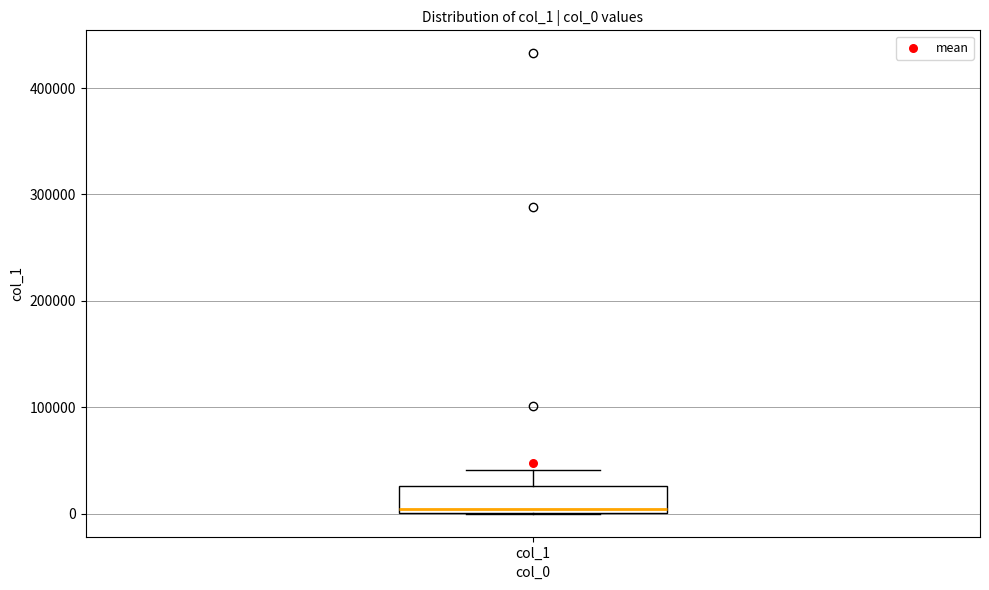

Where does the upper whisker of the box for col_1 end on the y-axis? The values are not printed on the chart, so give them approximately, as read against the axis.

40000